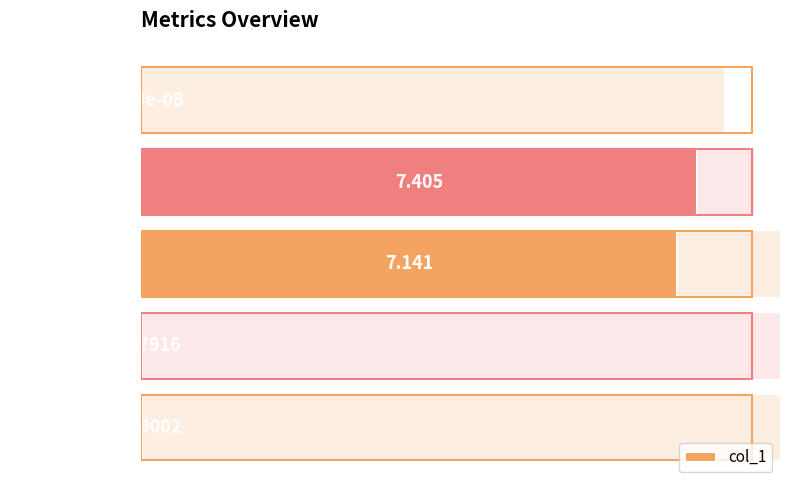

What is the difference between the maximum and minimum values?

7.4